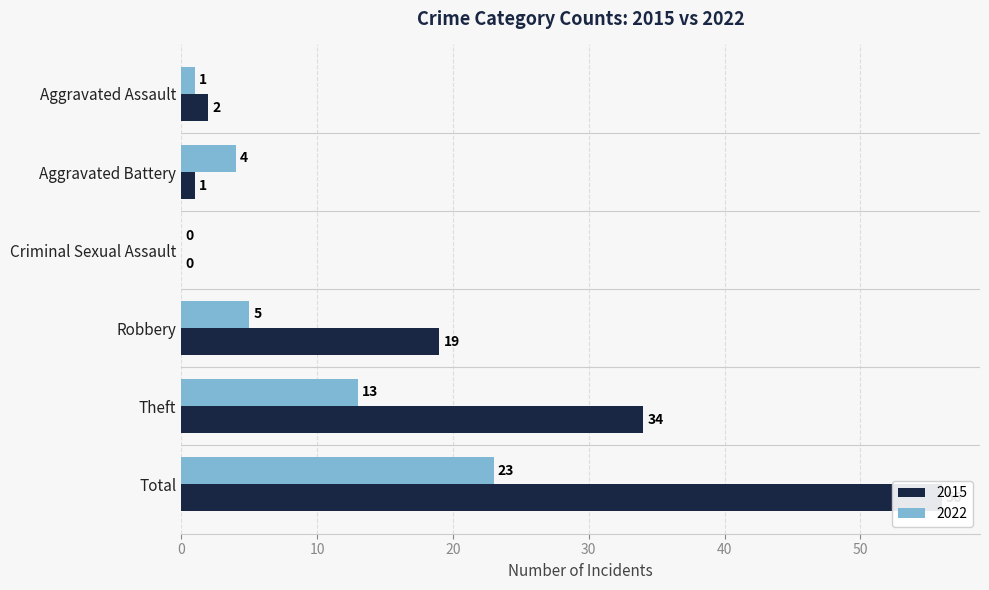

Where does the 2015 series first go above 19?

Theft